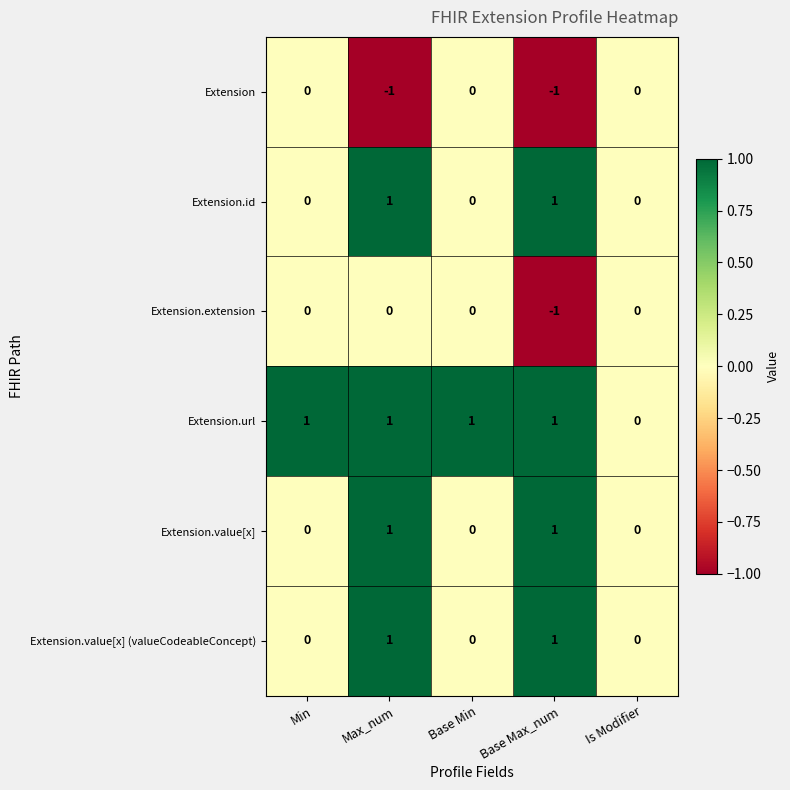

At which category is the sum across all series the highest?

Max_num